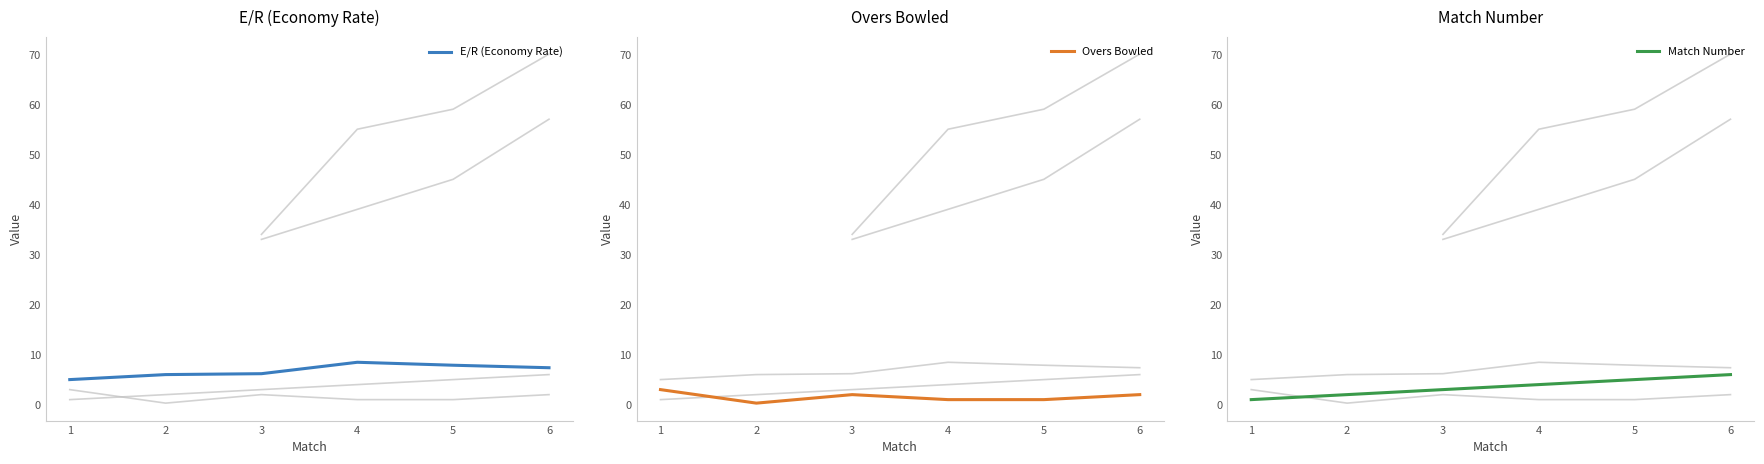

True or false: E/R (Economy Rate) has a value of 1.6 at 1.

False